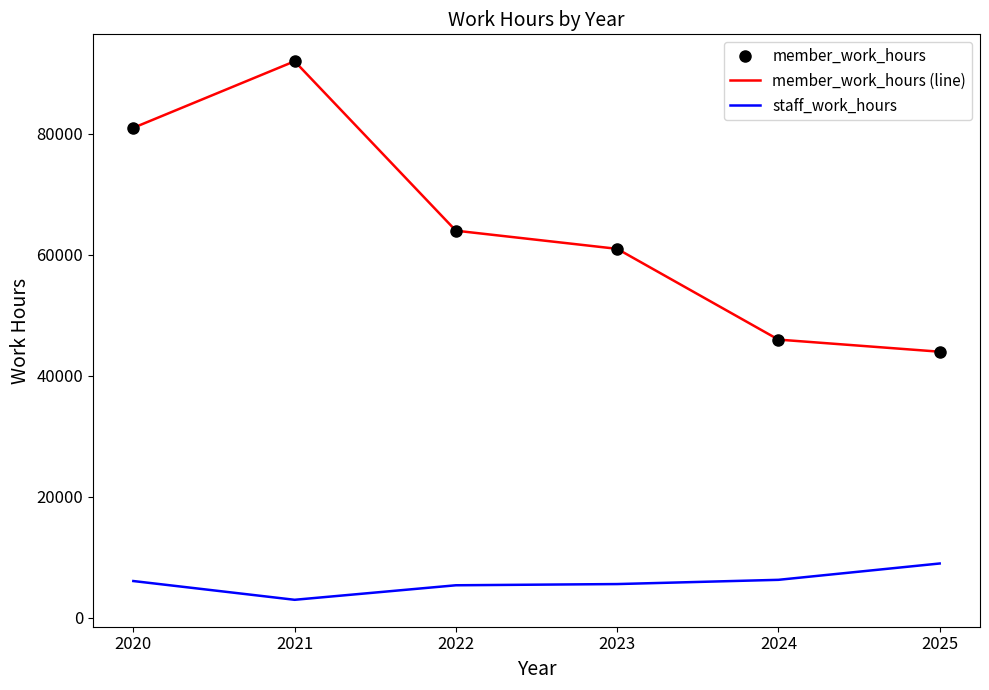

Reading left to right, extract all data points from this chart.

member_work_hours: 81000	92000	64000	61000	46000	44000
member_work_hours (line): 81000	92000	64000	61000	46000	44000
staff_work_hours: 6100	3000	5400	5600	6300	9000